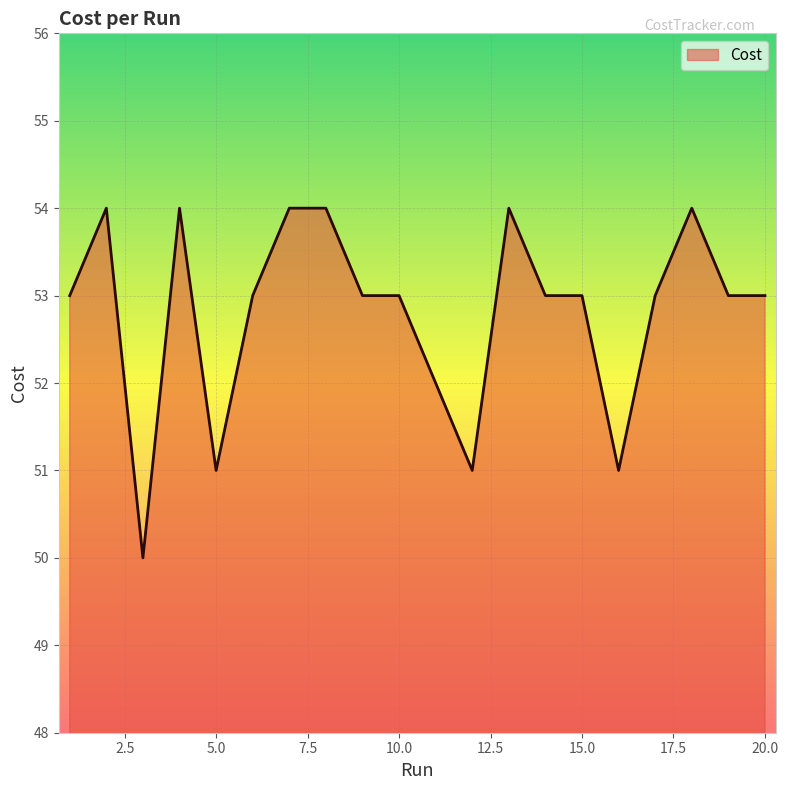

What is the difference between the maximum and minimum values?

4.0